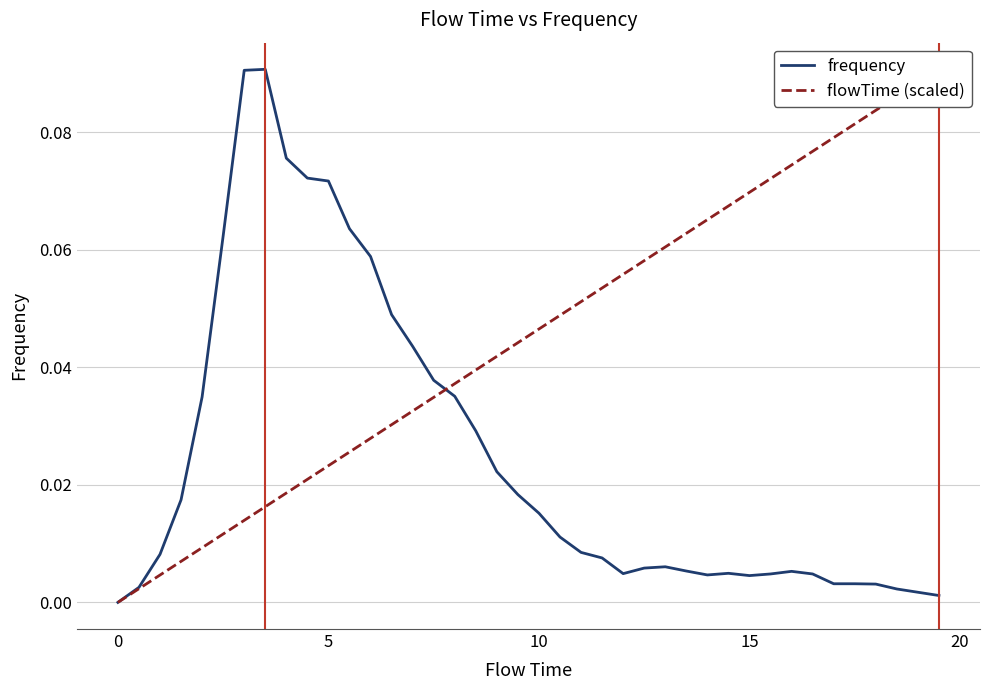

Rank the series by their maximum value, from lowest to highest.

frequency, flowTime (scaled)